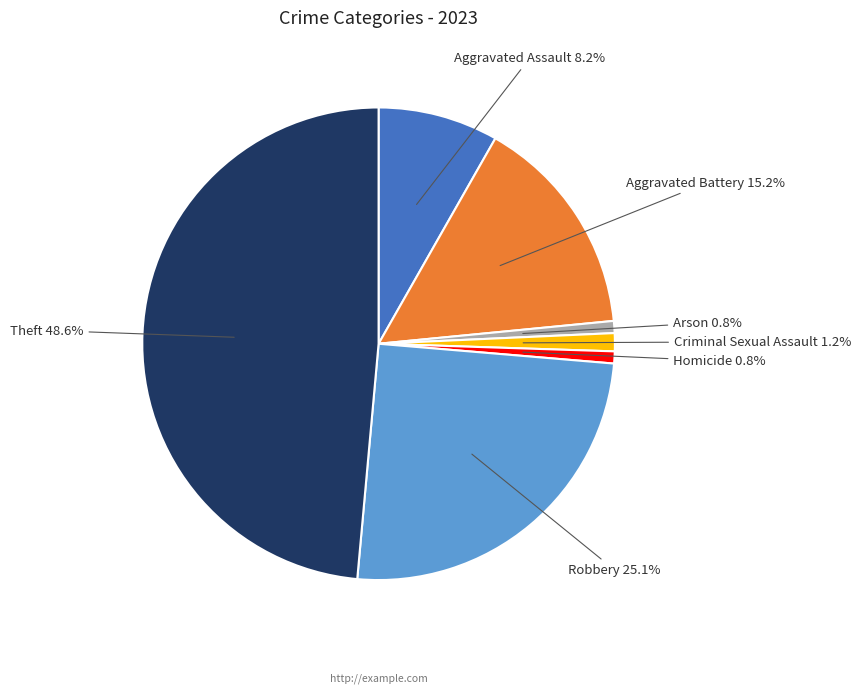

Which category has the biggest portion of the pie?

Theft